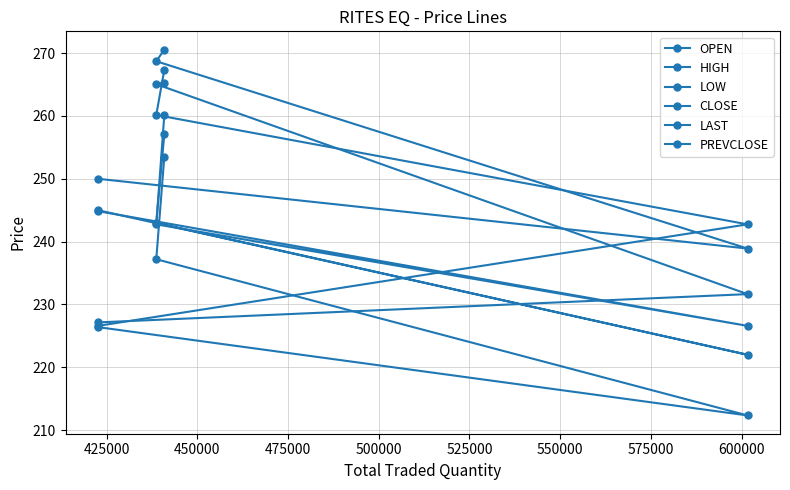

Does the chart have visible grid lines?

Yes